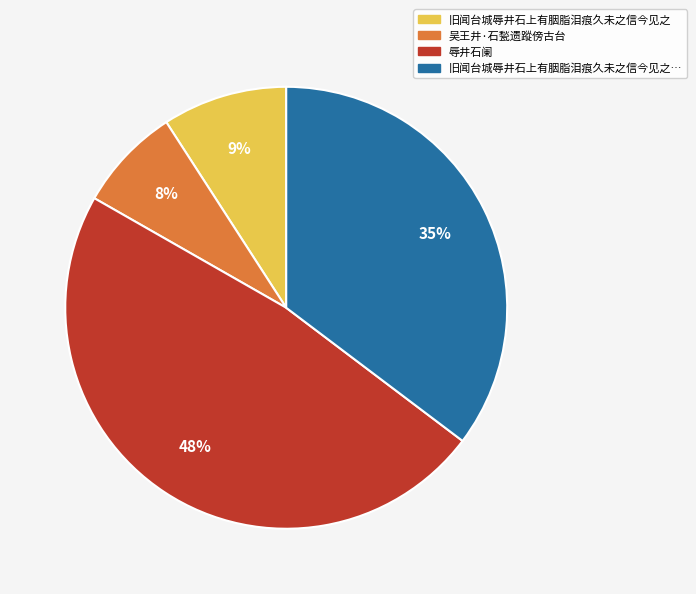

Does any single category account for the majority?

No